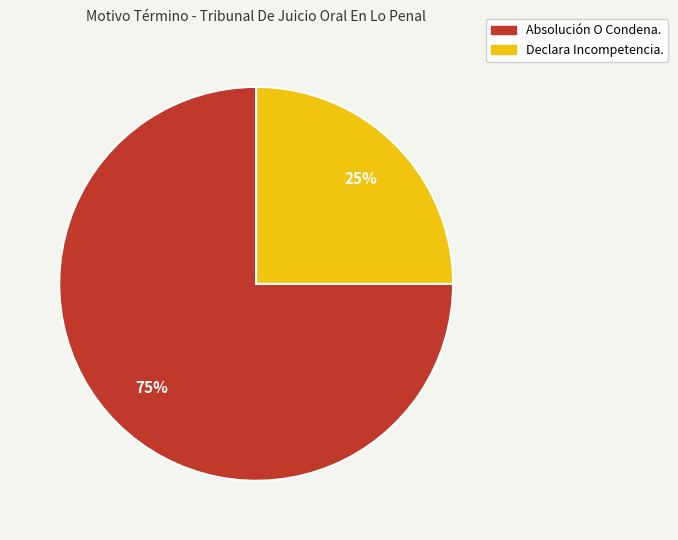

What is the largest slice in the pie chart?

Absolución O Condena.